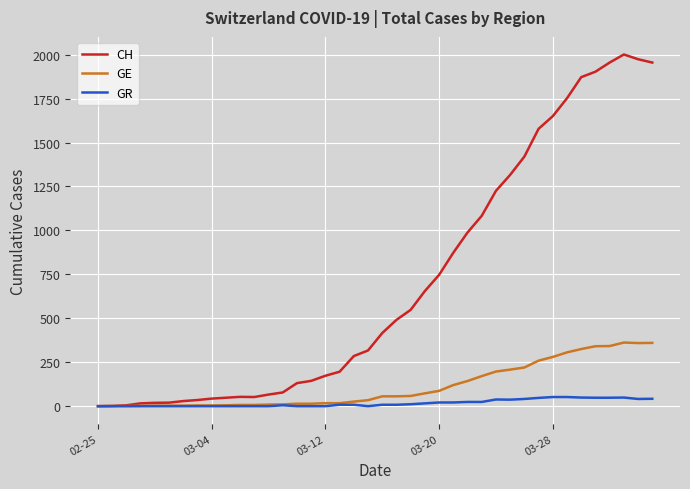

Does the chart display data point markers on the line(s)?

No